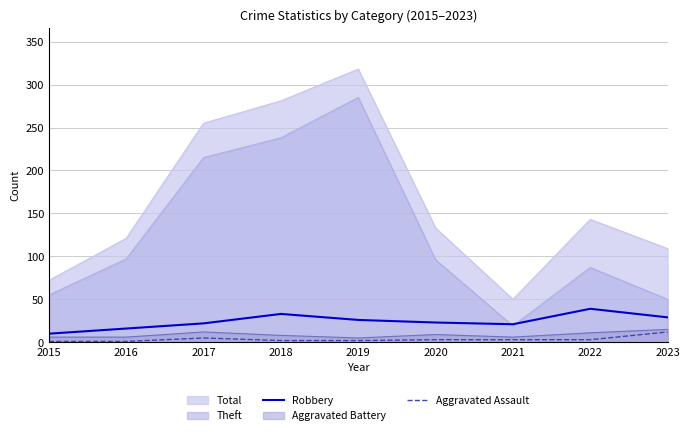

Which series changed the most between 2021 and 2023?

Total